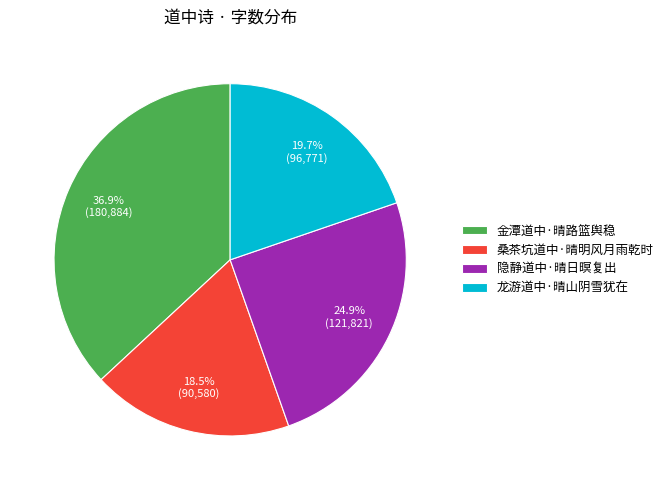

How many slices are in this pie chart?

4